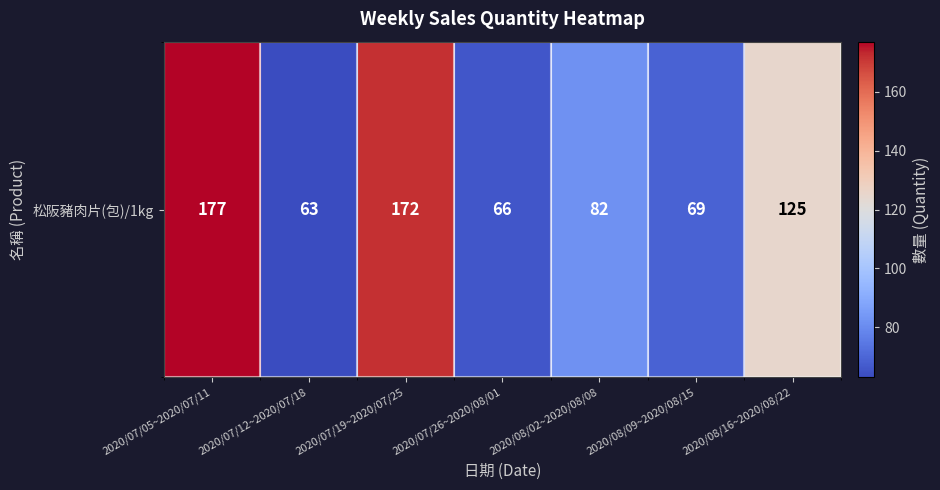

Where is the data nearest to the value 120?

2020/08/16~2020/08/22